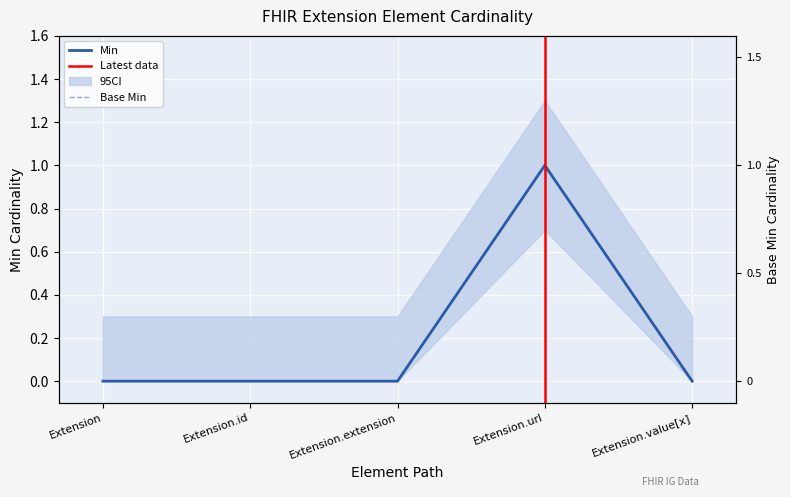

What is the label of the 1st point from the right?

Extension.value[x]